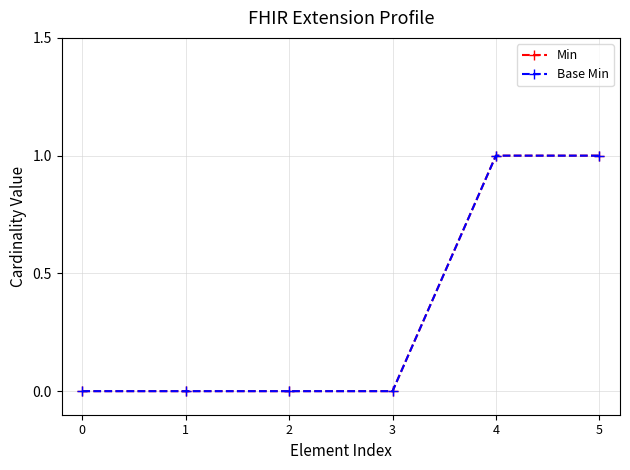

Does the chart have visible grid lines?

Yes